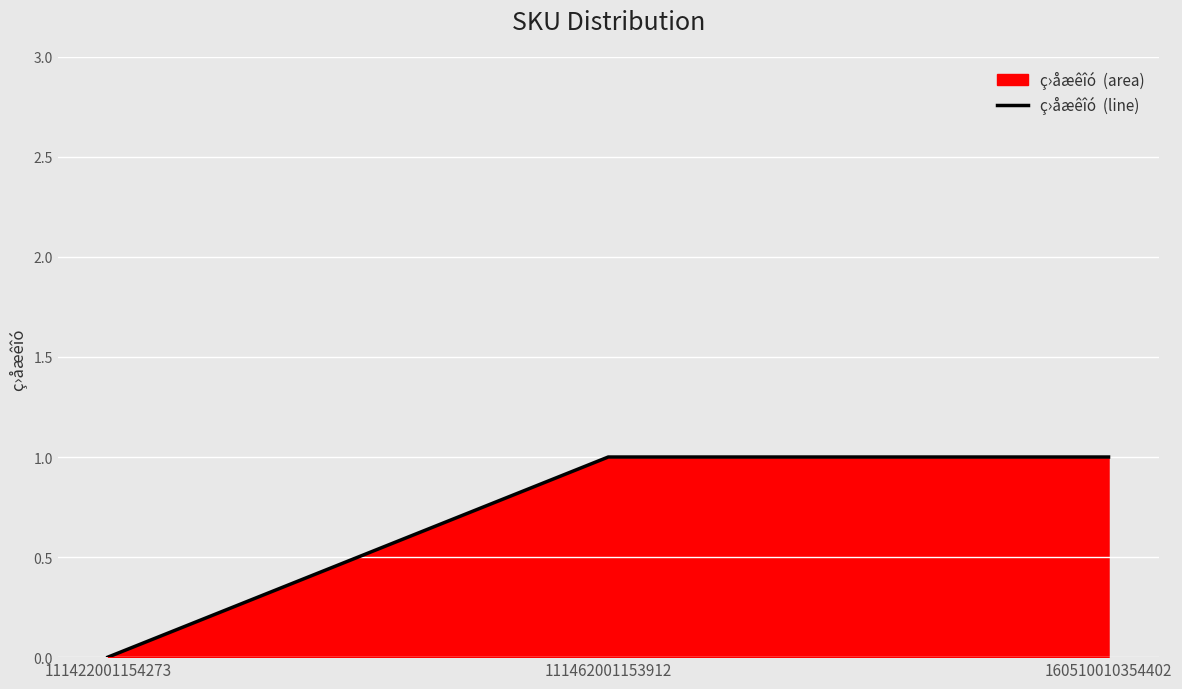

What is the difference between the maximum and minimum values?

1